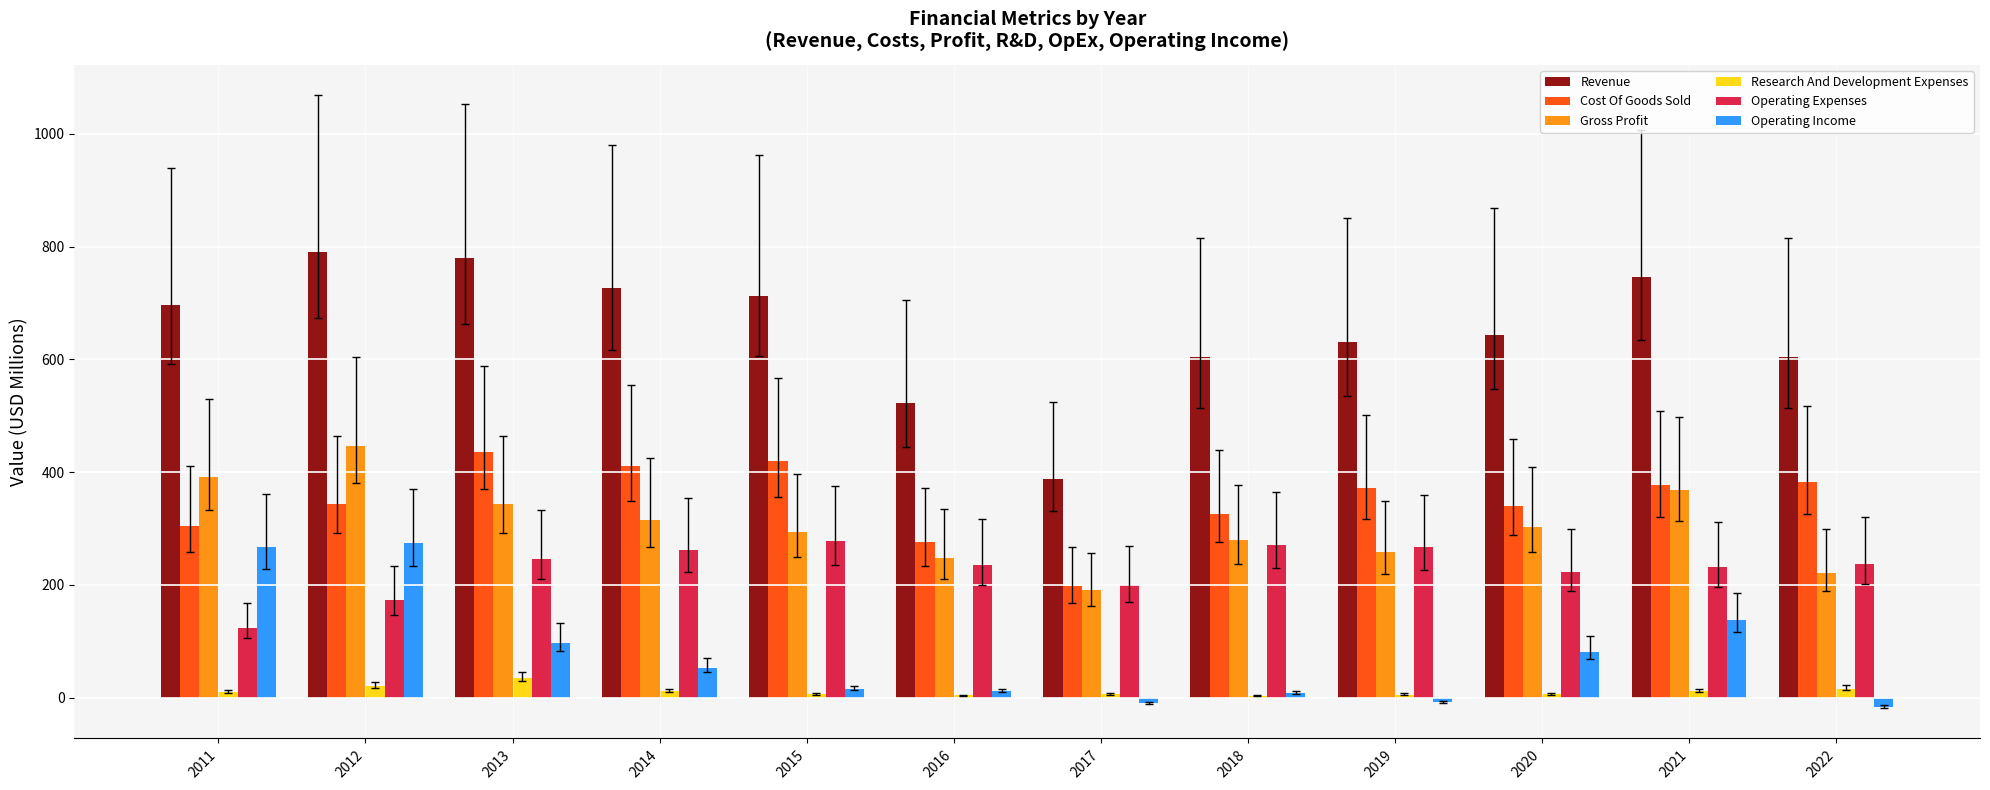

What is the sum of all Cost Of Goods Sold values?

4185.3